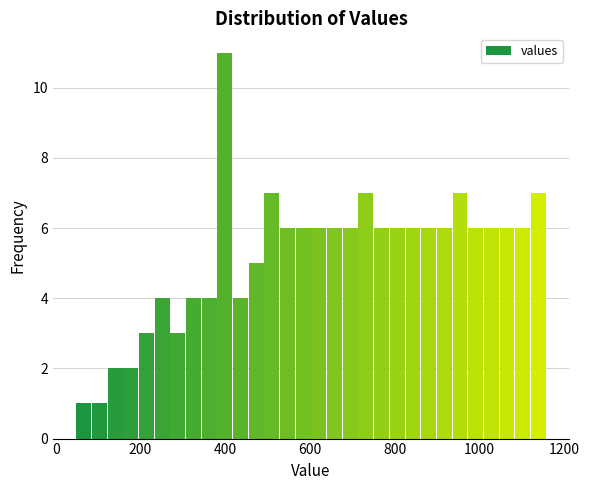

Read against the x-axis, roughly where is the centre of the tallest bar?

400